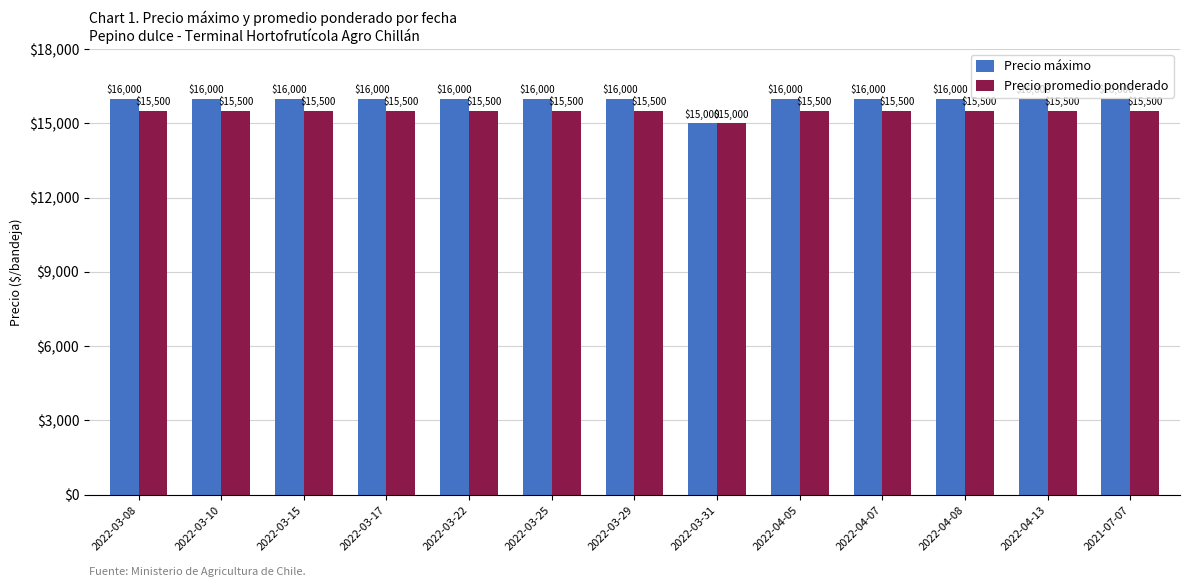

What is the approximate value of Precio promedio ponderado at 2022-03-10?

15500